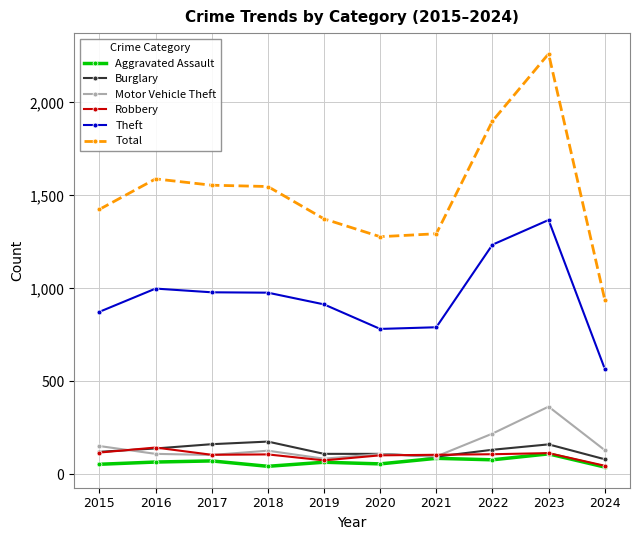

What is the spread (max minus min) of values at 2020?

1222